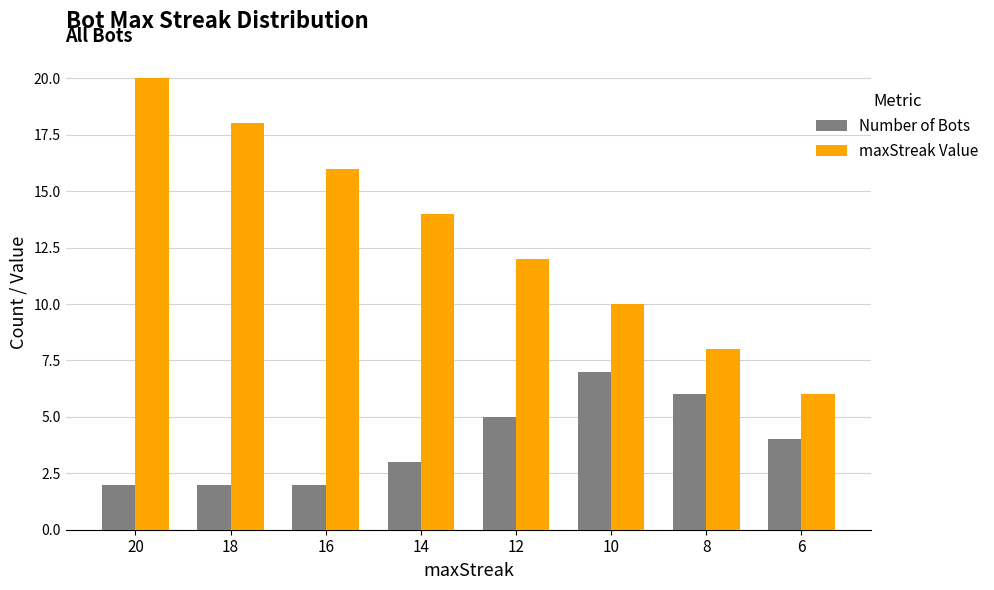

What is the sum of the maxStreak Value values at 8 and 6?

14